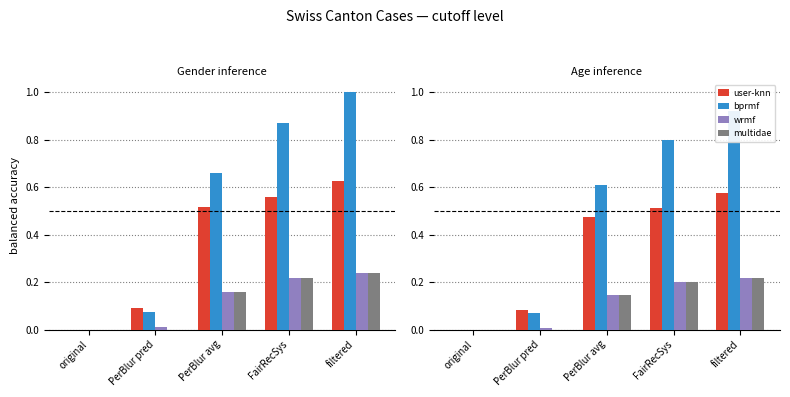

Which series has the largest total across all categories?

bprmf